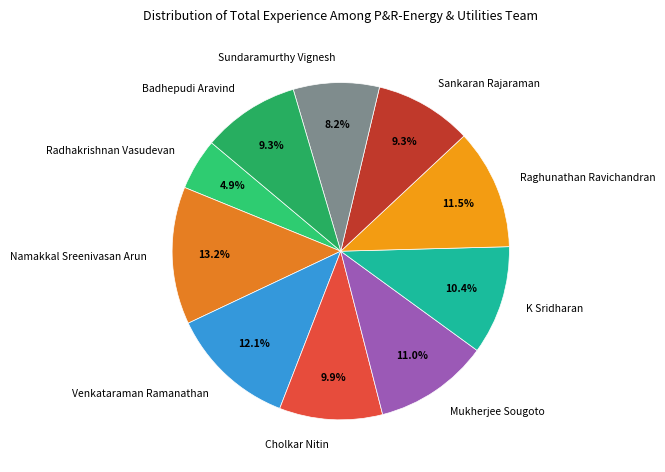

The Namakkal Sreenivasan Arun slice represents 13% of the pie. True or false?

True